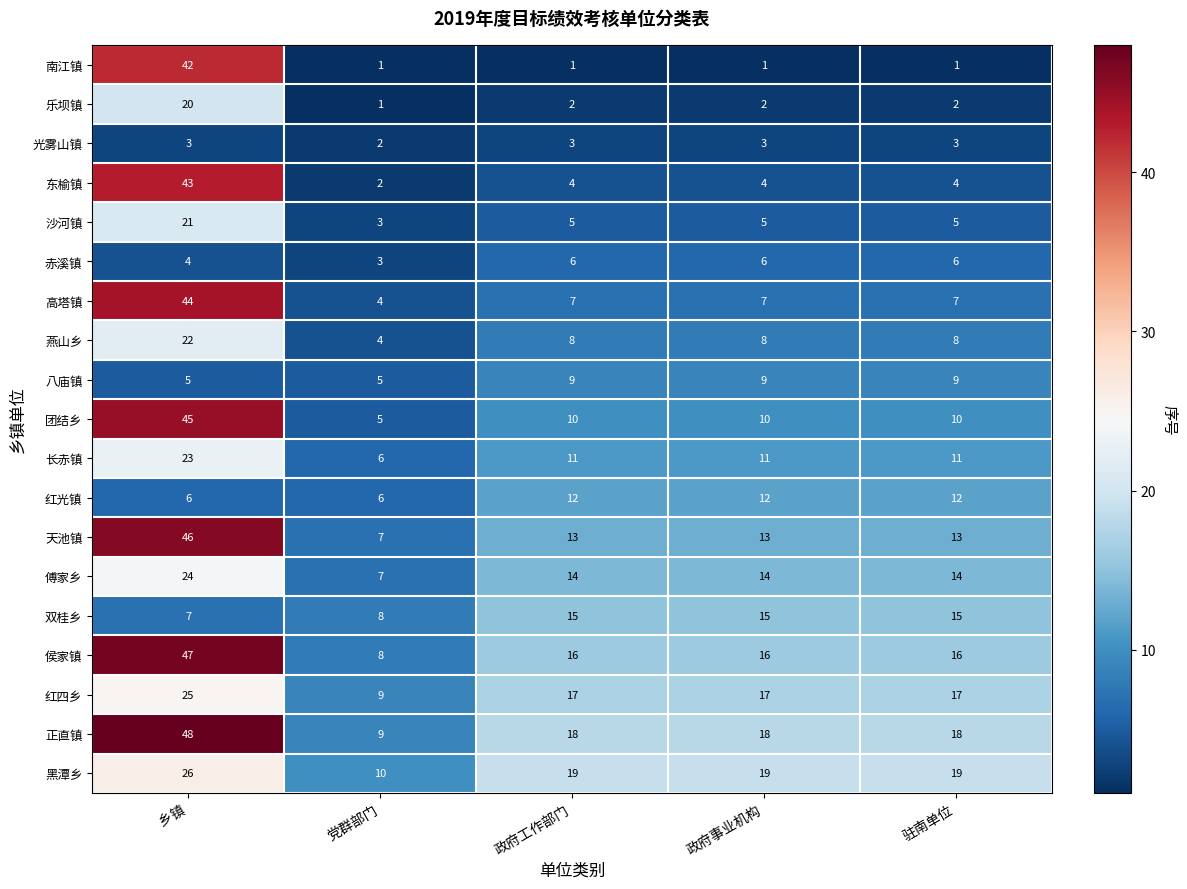

Is it true that 光雾山镇 equals 3 at 乡镇?

True